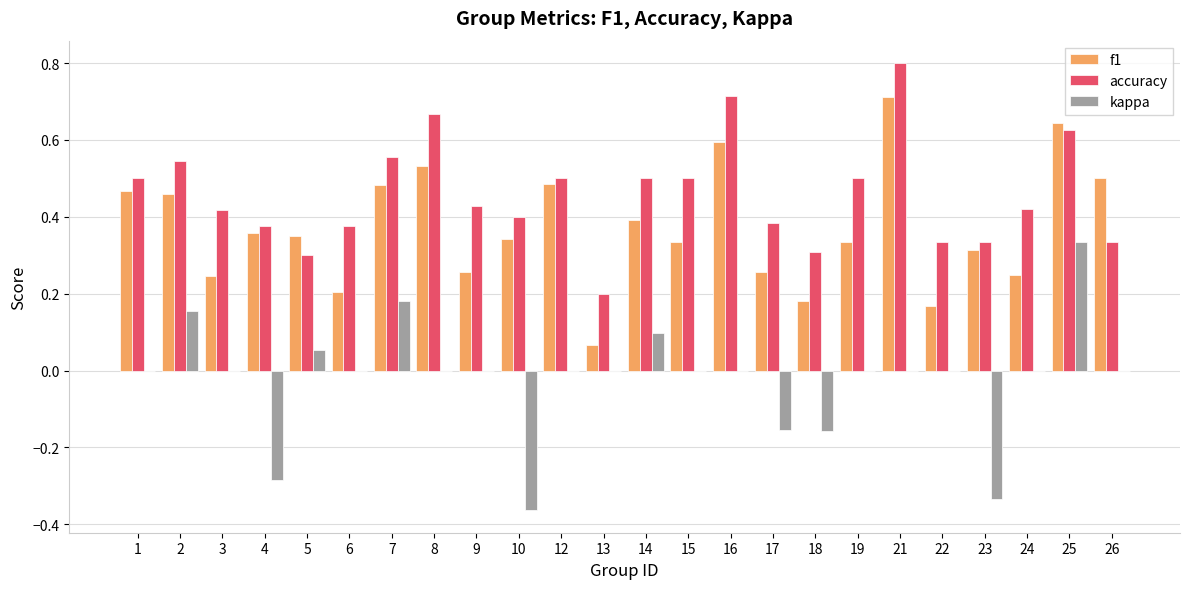

Are the bars horizontal?

No